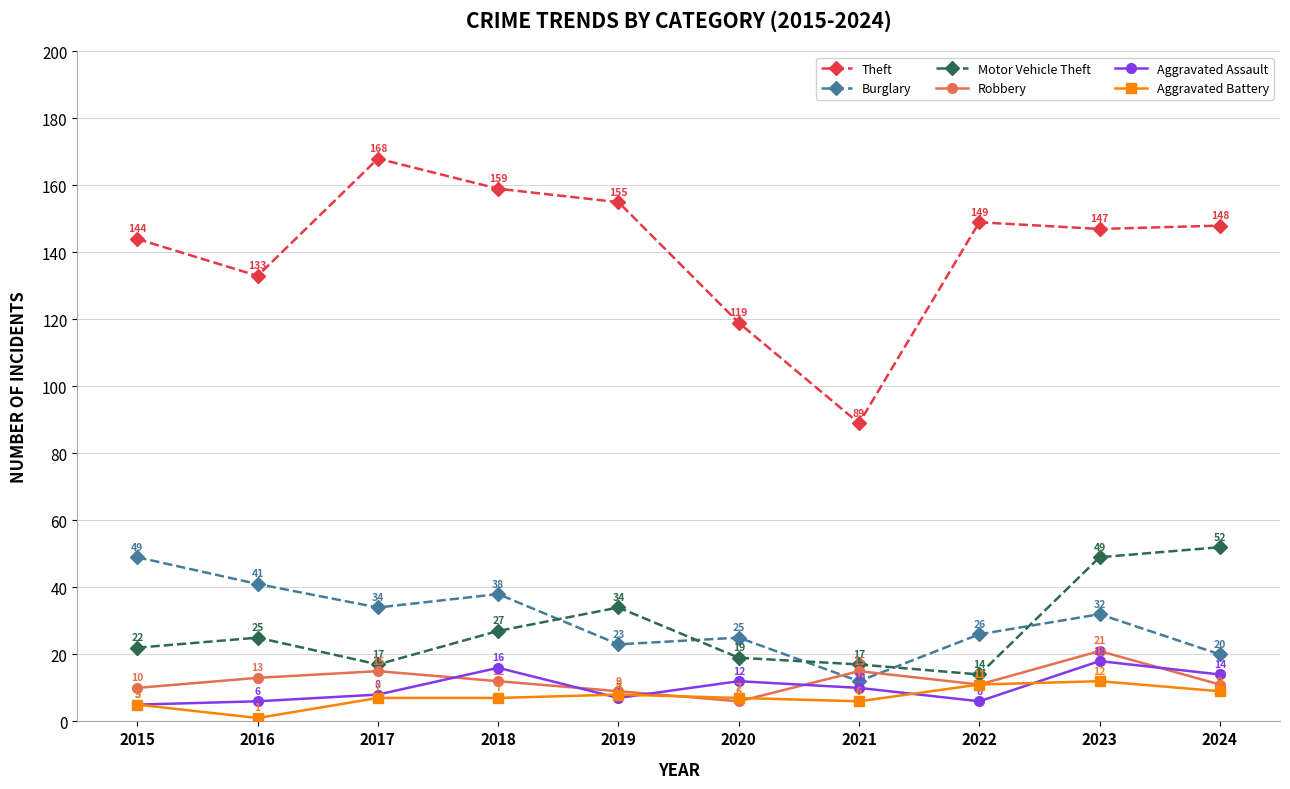

List the series in order of their peak value, lowest first.

Aggravated Battery, Aggravated Assault, Robbery, Burglary, Motor Vehicle Theft, Theft